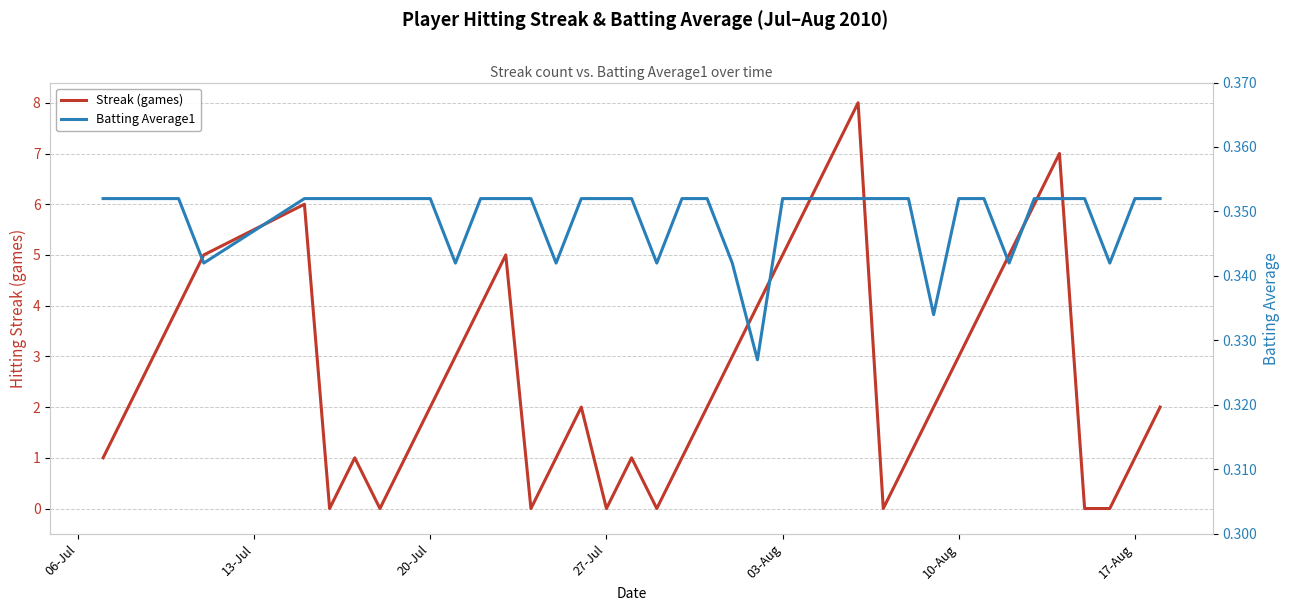

What is the maximum value shown in the chart?

8.0